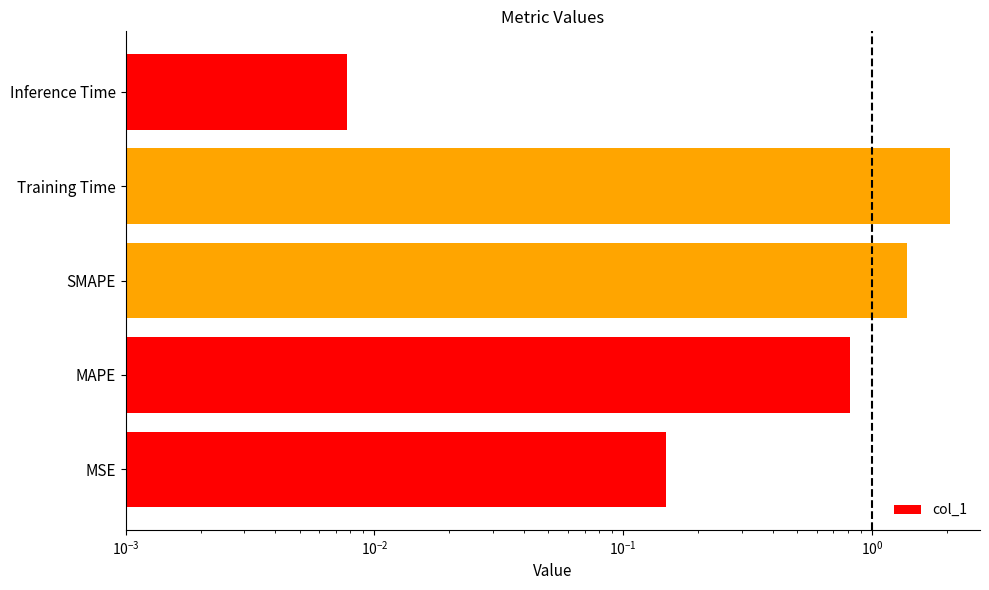

What is the value of the 2nd bar from the left?

0.8